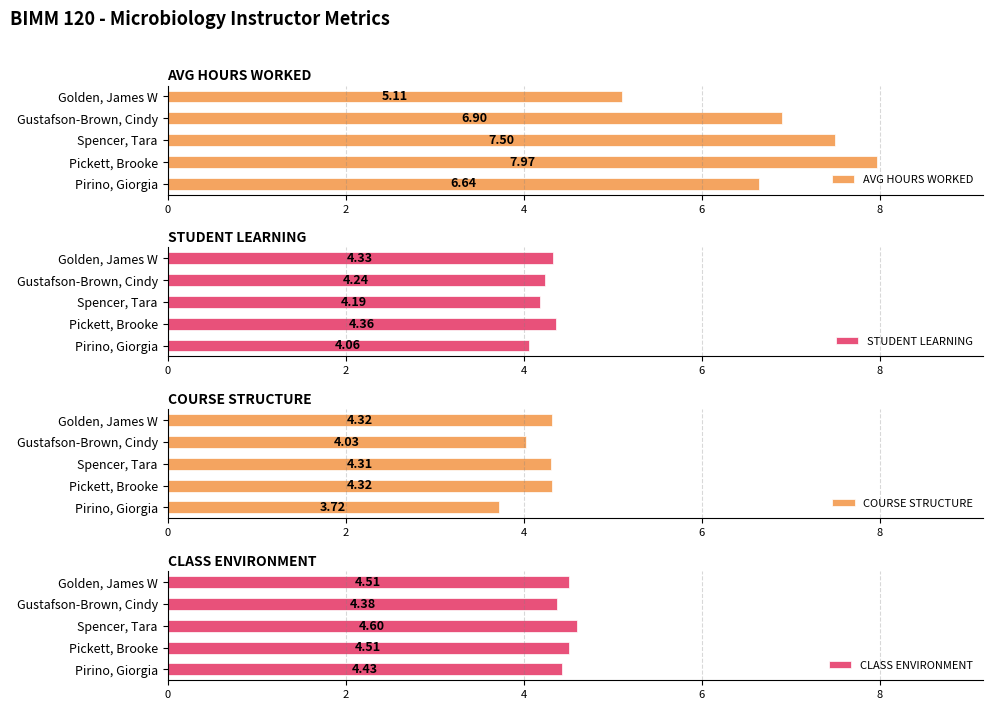

At how many categories does at least one series exceed 7?

2